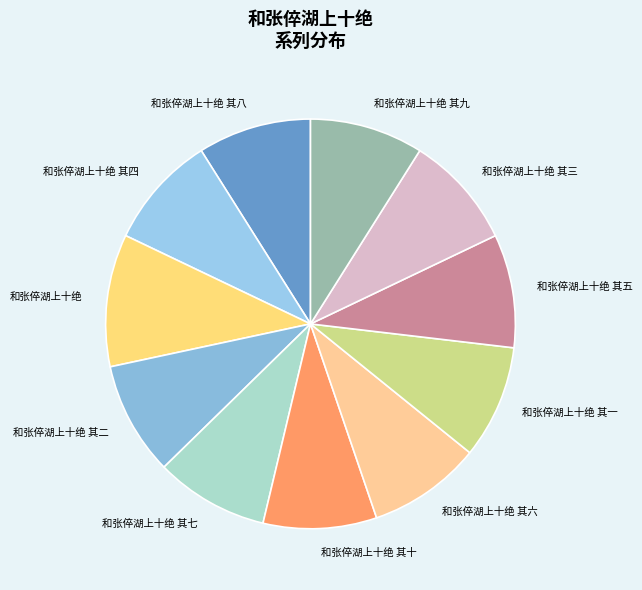

Count the number of slices in the pie.

11